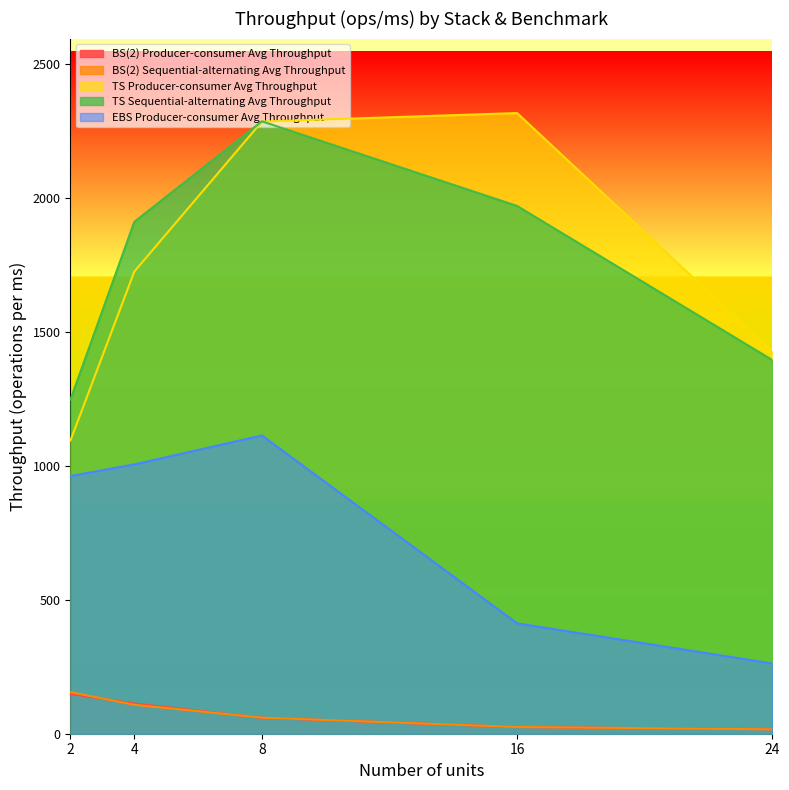

At how many categories does at least one series exceed 1920?

2